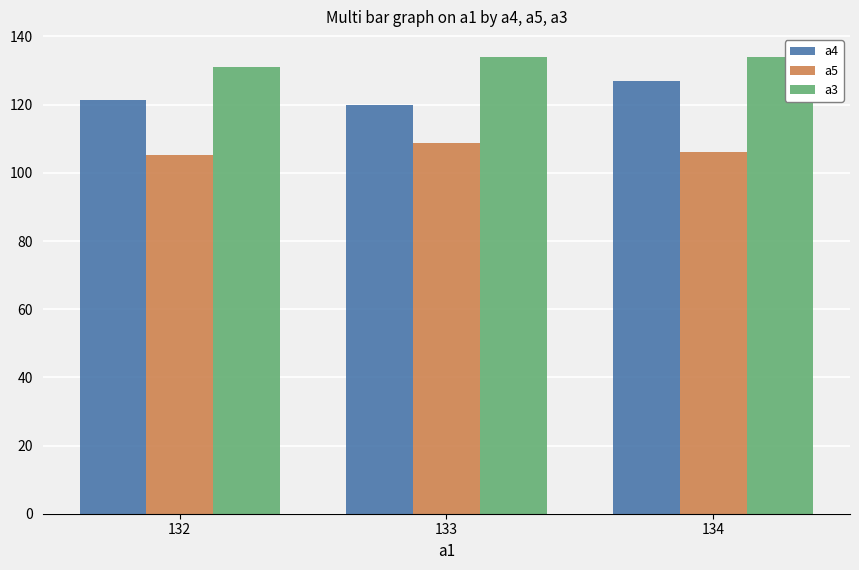

Rank the series at 134 from highest to lowest value.

a3, a4, a5